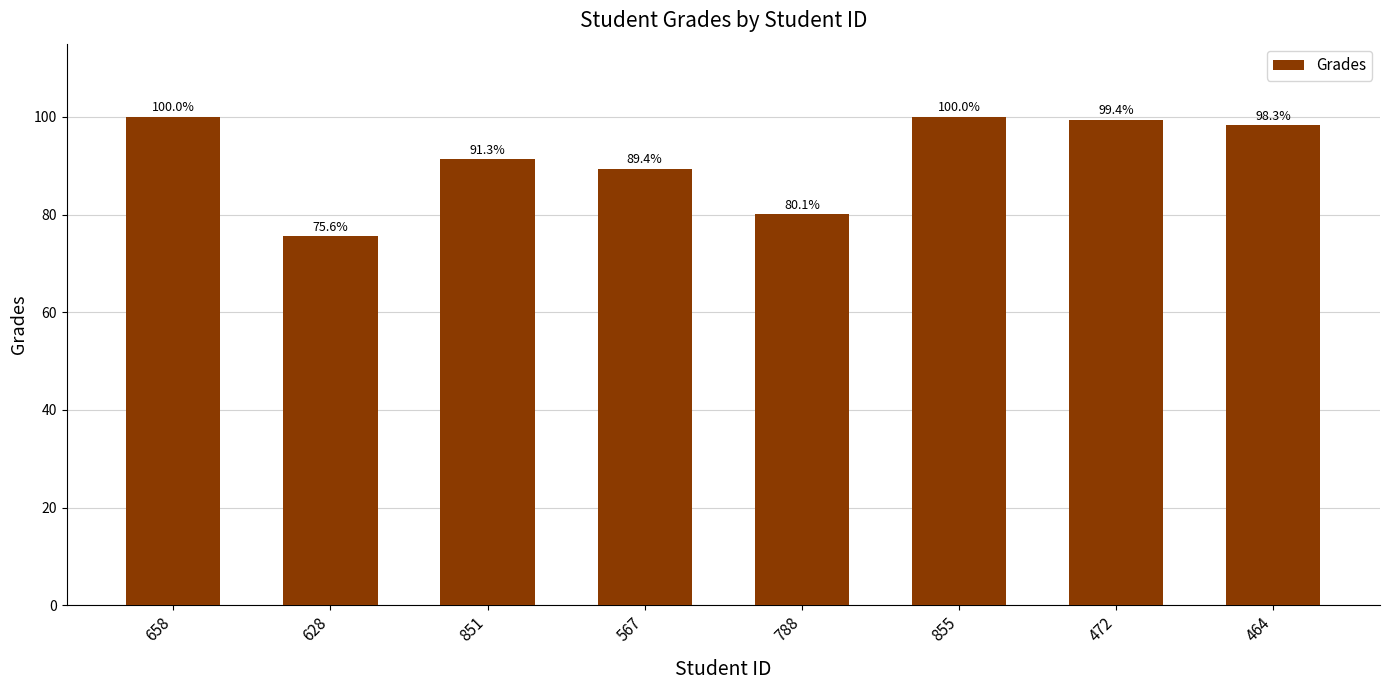

What is the change in value from 628 to 472?

+23.8